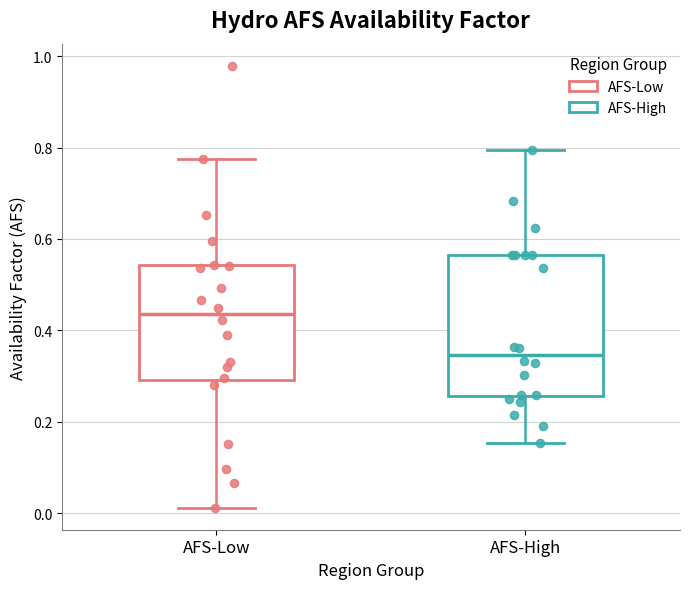

Where does the upper whisker of the box for AFS-Low end on the y-axis? The values are not printed on the chart, so give them approximately, as read against the axis.

0.78